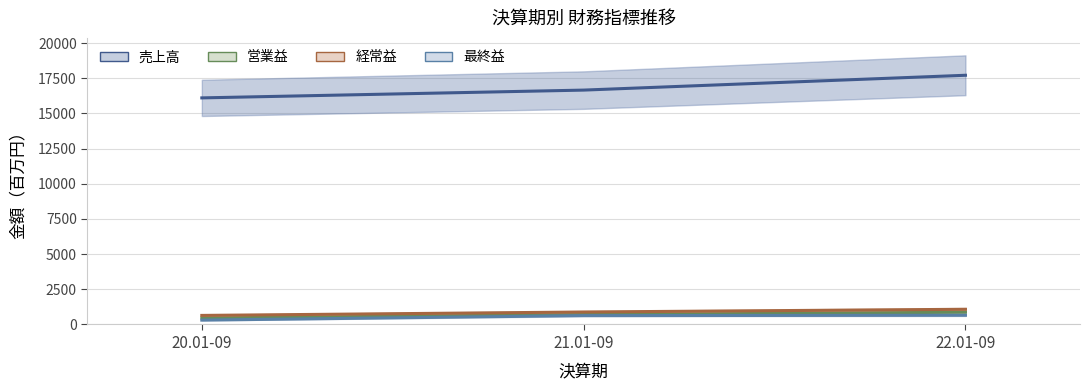

At which label does 経常益 first exceed 886?

22.01-09